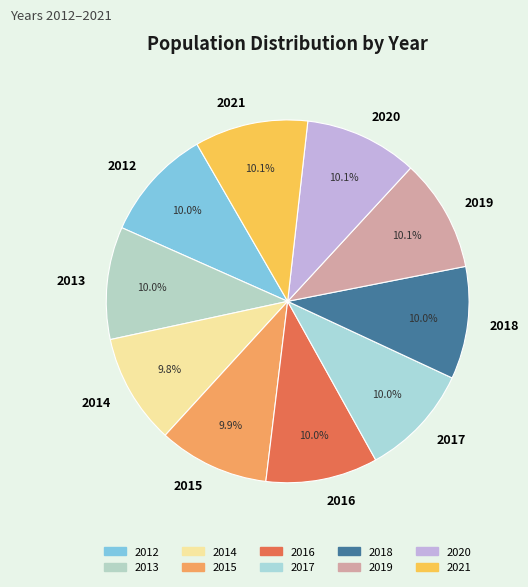

Is the sum of 2014 and 2016 greater than half?

No